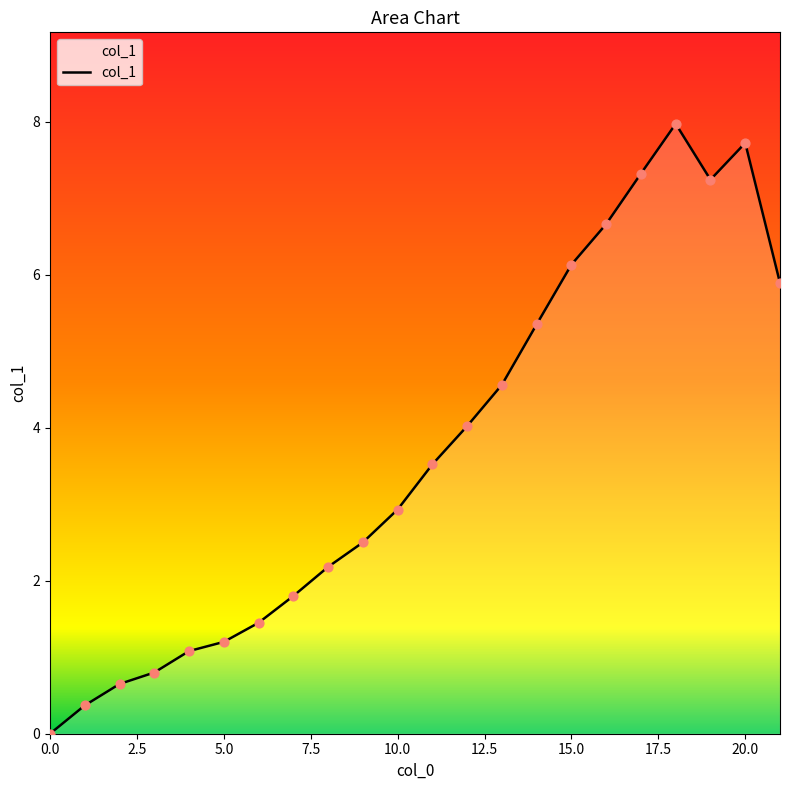

What is the greatest value displayed?

8.0